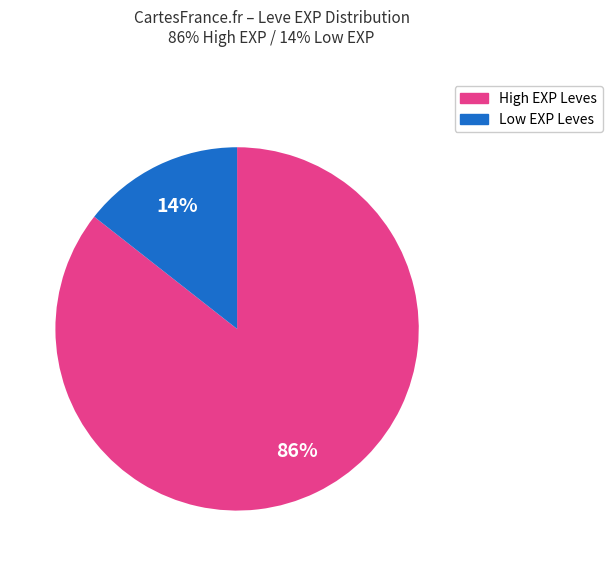

Is there any slice that represents more than half of the pie?

Yes